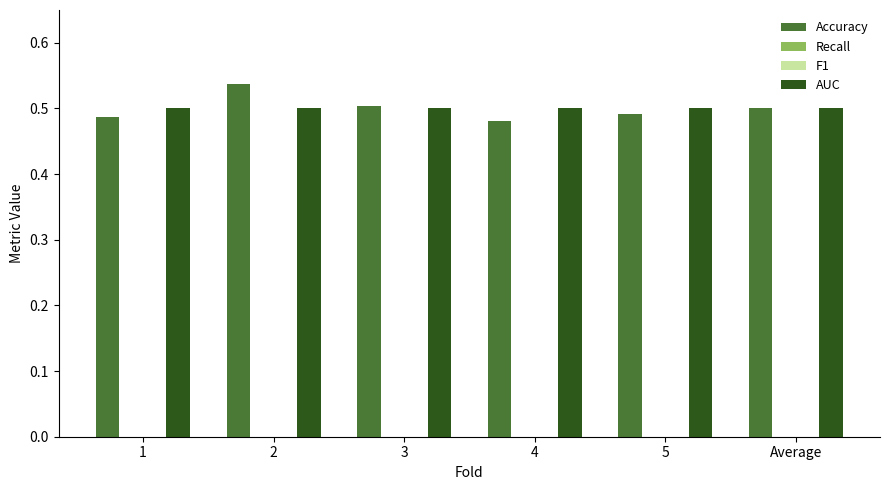

At 5, list the series in order from largest to smallest.

AUC, Accuracy, Recall, F1